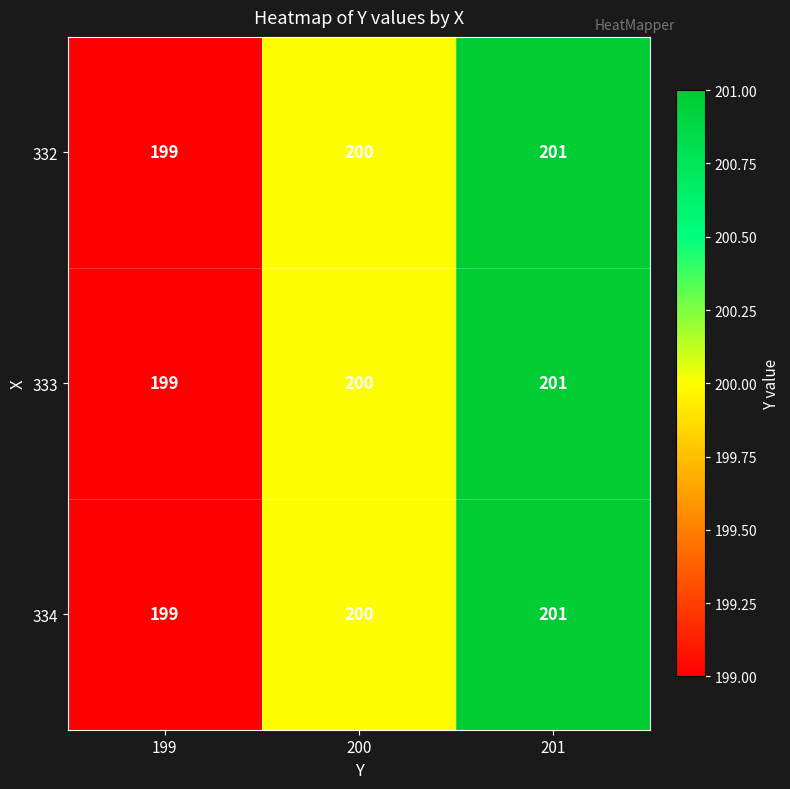

What is the sum of all 333 values?

600